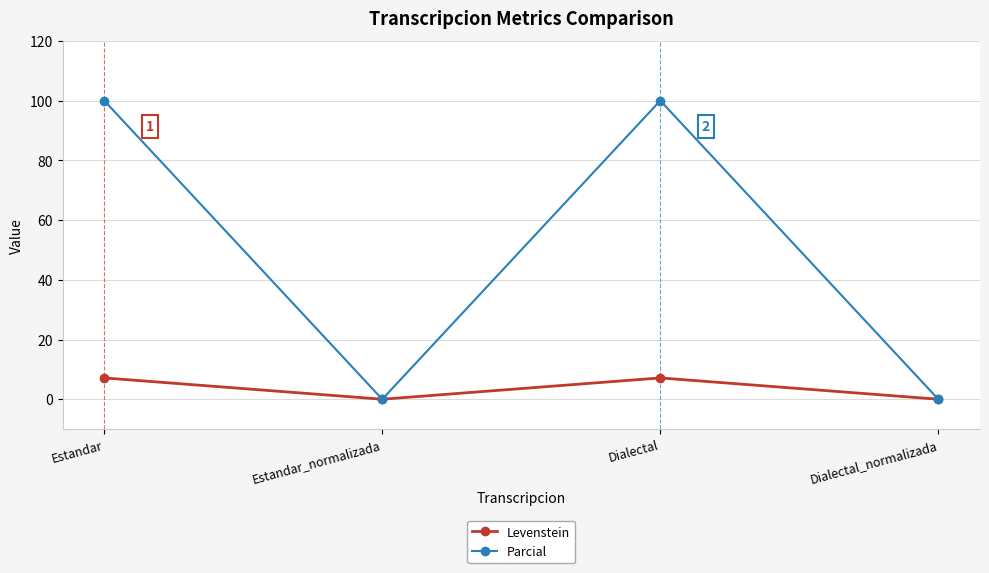

How many data points in Levenstein are less than 7?

2